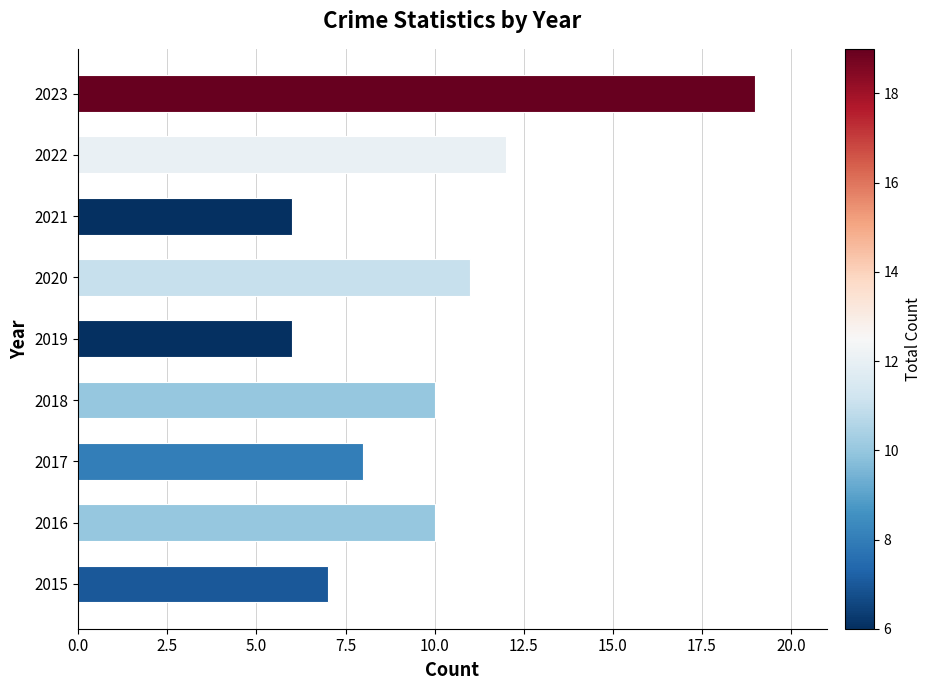

How many values are below 10?

4